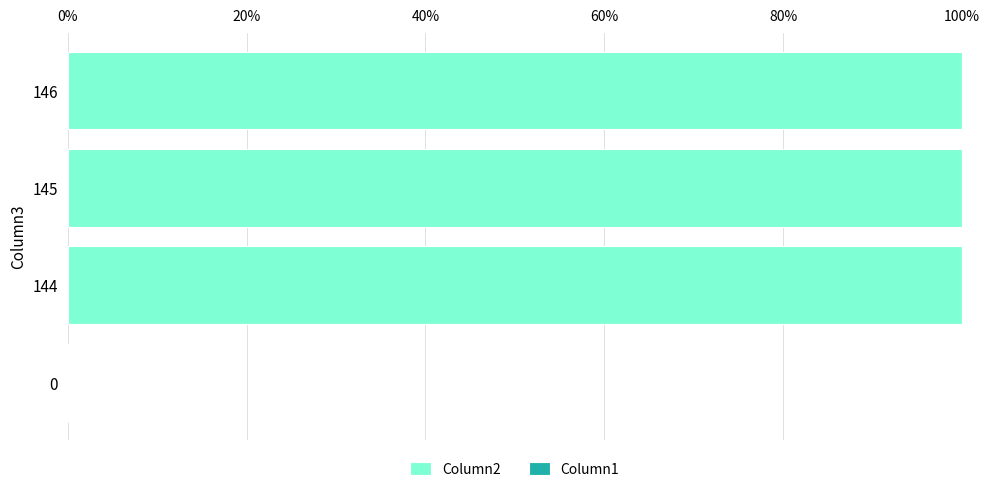

What is the greatest value displayed?

100